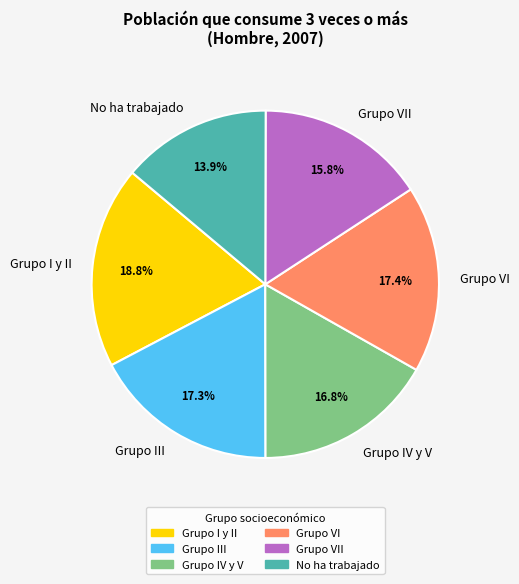

Which slice is the largest?

Grupo I y II